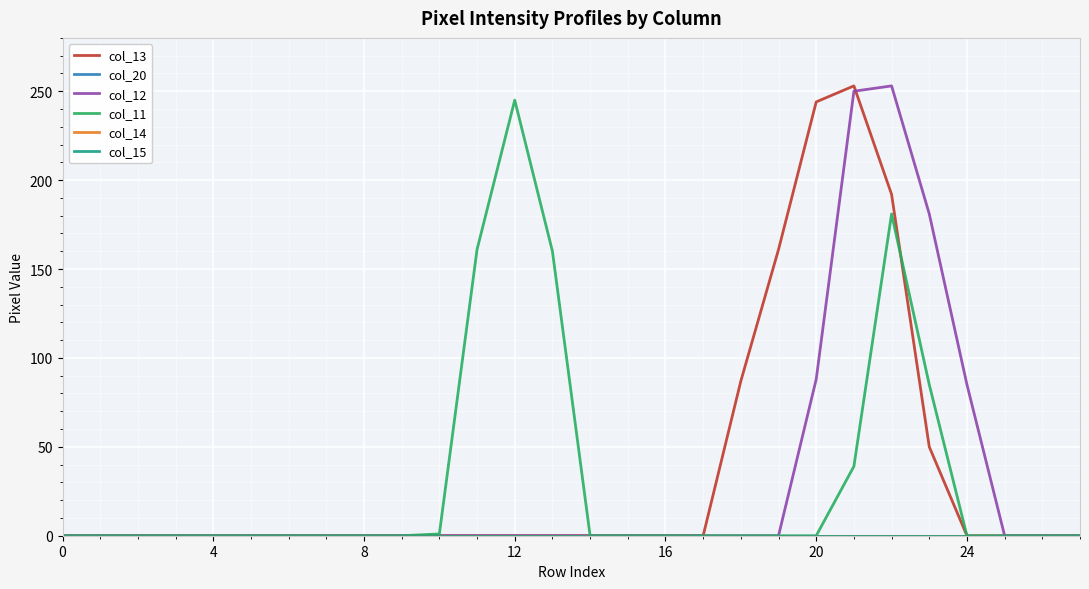

Does the chart have visible grid lines?

Yes